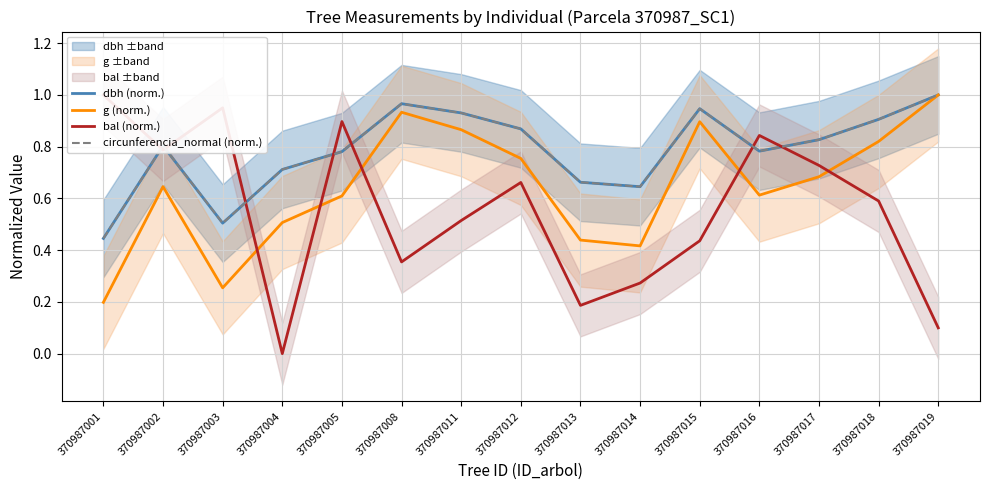

At which label is g (norm.) closest to 0?

370987001